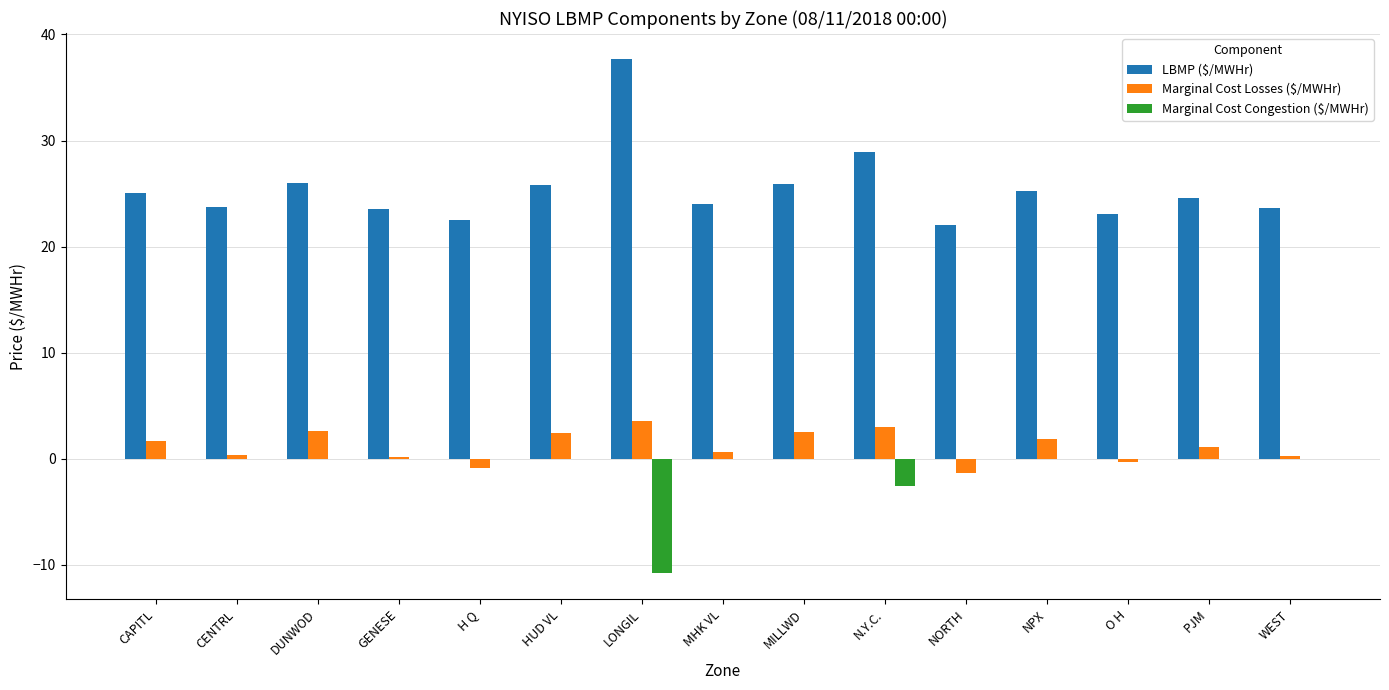

Where is Marginal Cost Congestion ($/MWHr) nearest to the value -5?

N.Y.C.